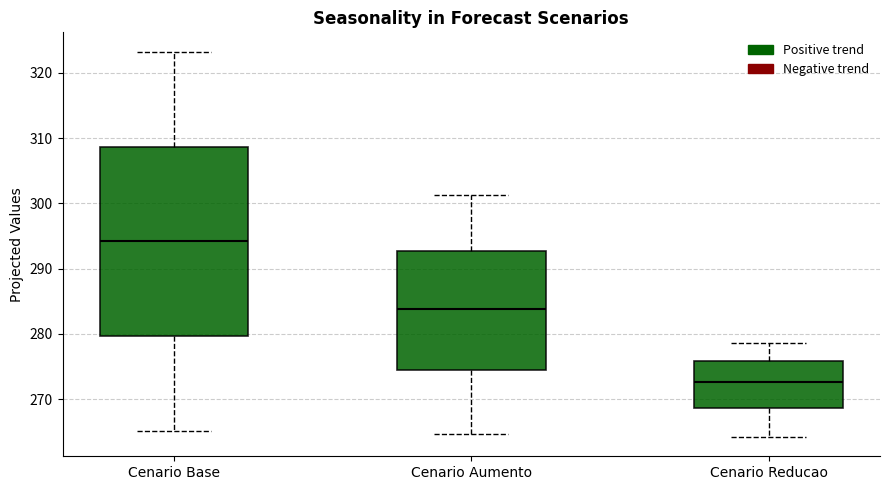

Reading left to right, read every box against the y-axis: the position of its median line, the range the box covers, and the ends of its whiskers. The values are not printed on the chart, so give them approximately, as read against the axis.

Cenario Base: median 294, box 280 to 309, whiskers 265 to 323
Cenario Aumento: median 284, box 274 to 293, whiskers 265 to 301
Cenario Reducao: median 273, box 269 to 276, whiskers 264 to 279